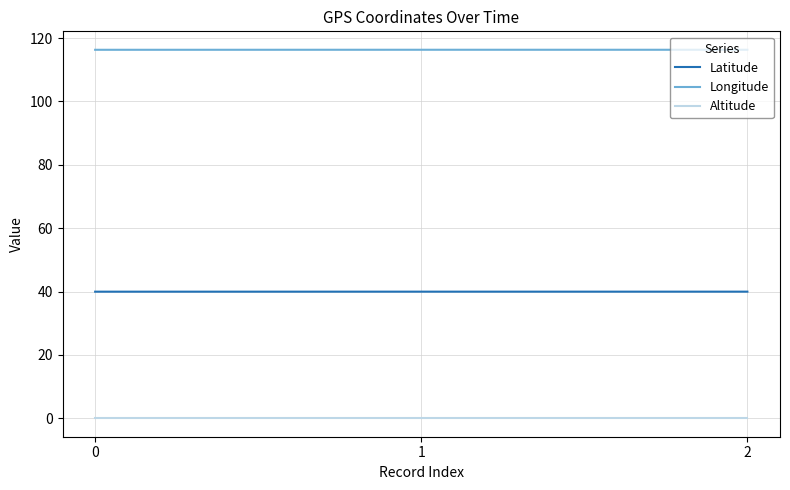

Is this an area chart (filled region under the line)?

No